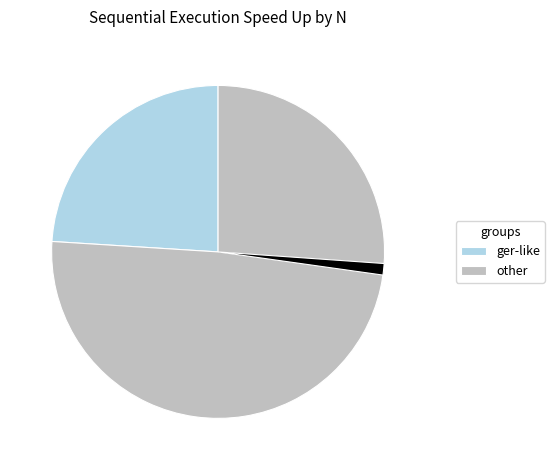

Does any single category account for the majority?

Yes